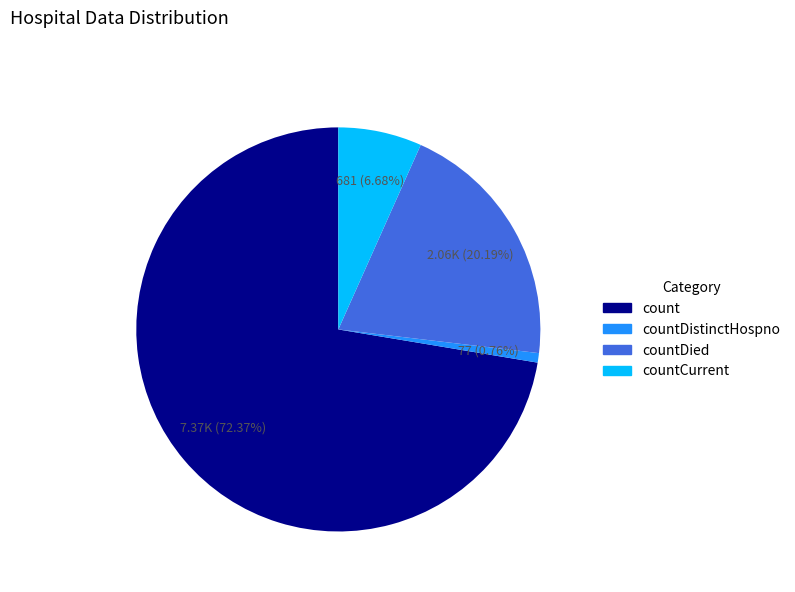

Is there any slice that represents more than half of the pie?

Yes